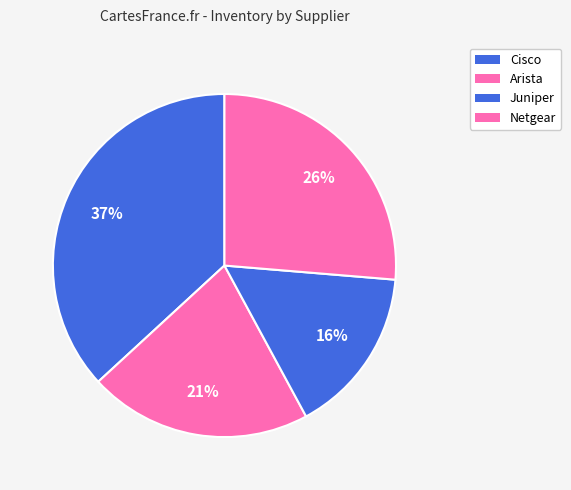

How many segments does this pie chart have?

4